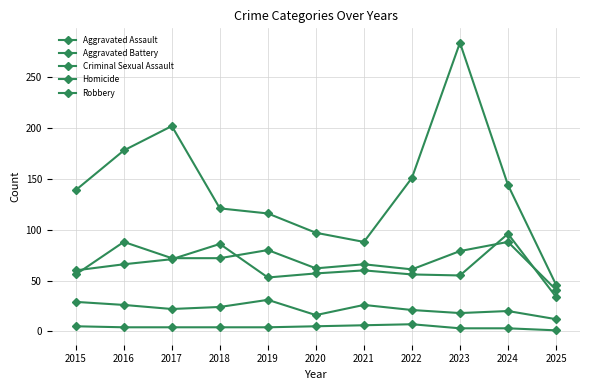

True or false: Criminal Sexual Assault and Robbery intersect in this chart.

False